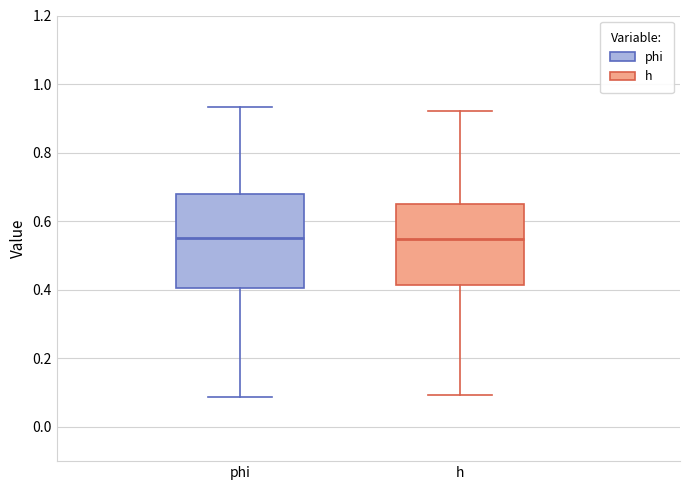

Which box is the tallest, from its lower edge to its upper edge?

phi